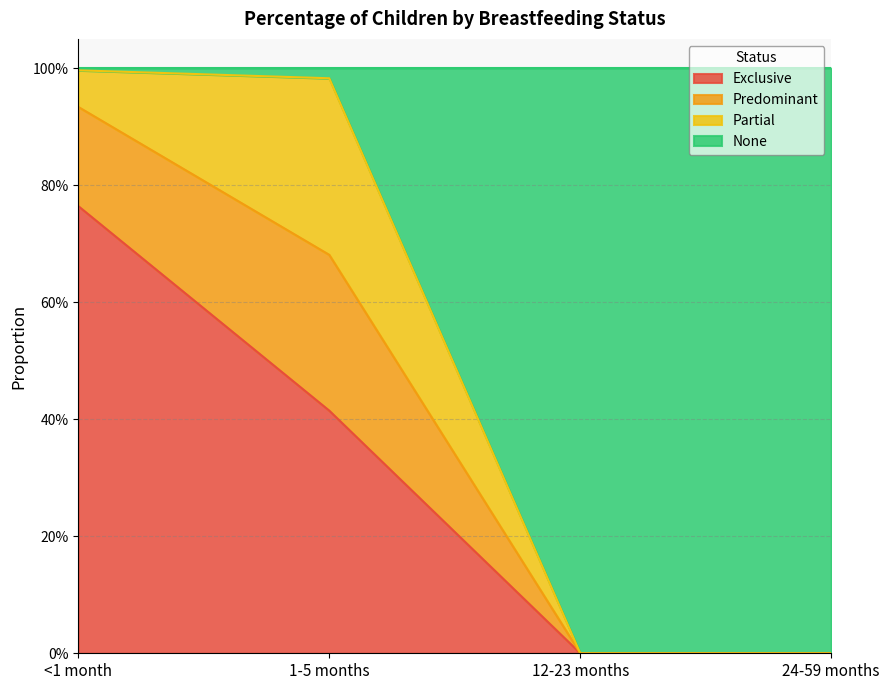

What is the sum of all Exclusive values?

1.2